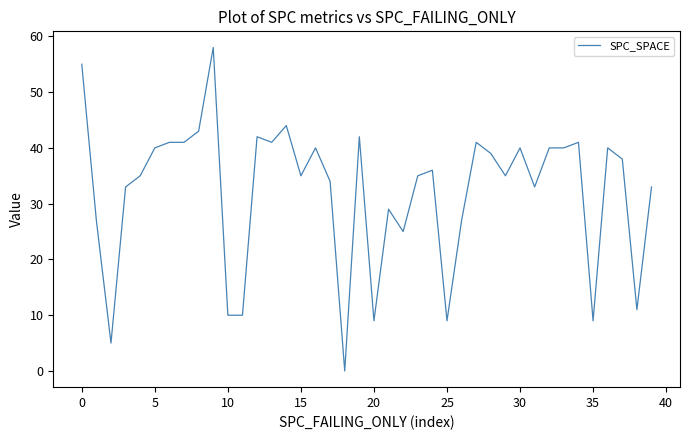

What is the difference between the maximum and minimum values?

58